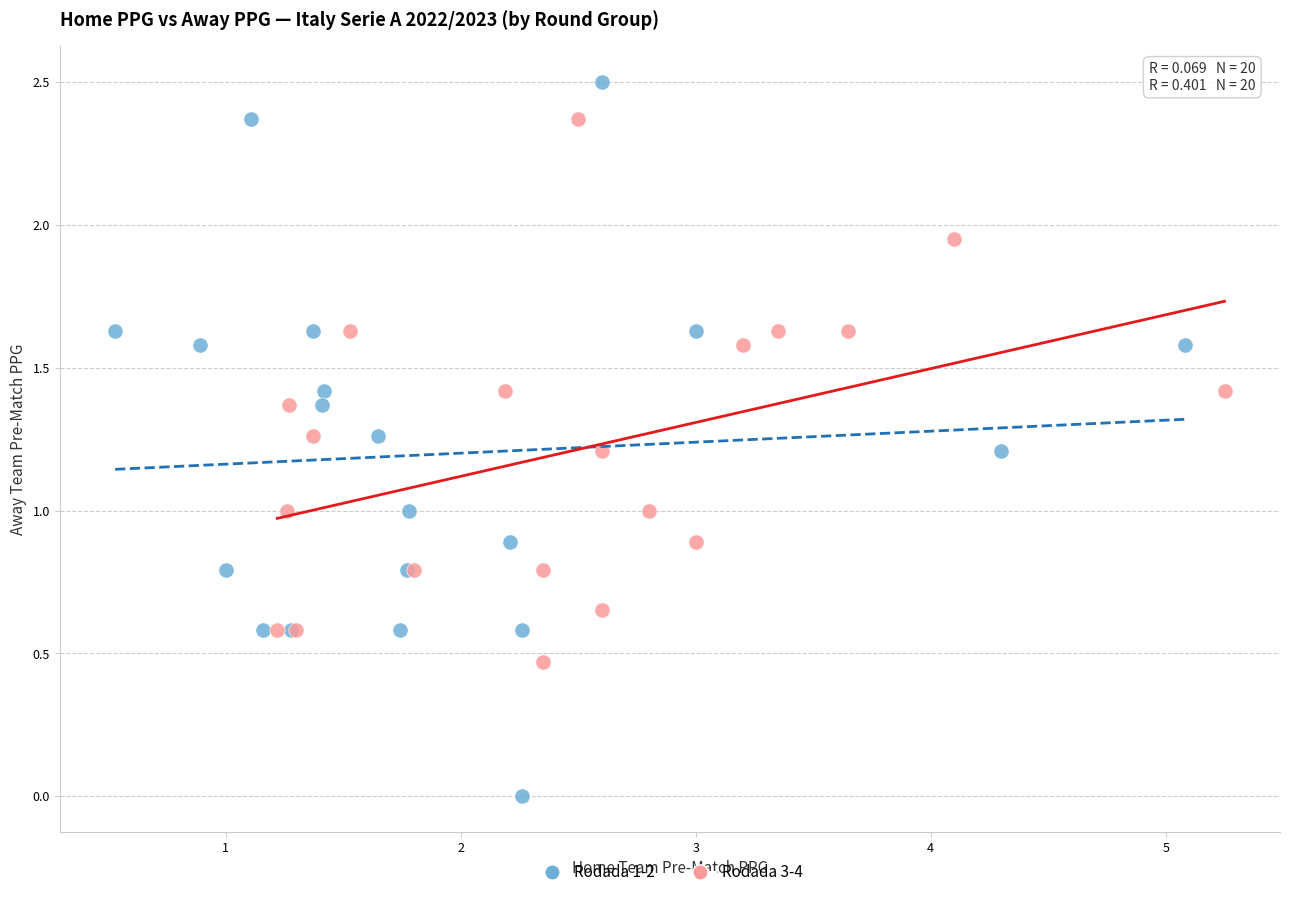

What are all the series names shown in the legend?

Rodada 1-2, Rodada 3-4